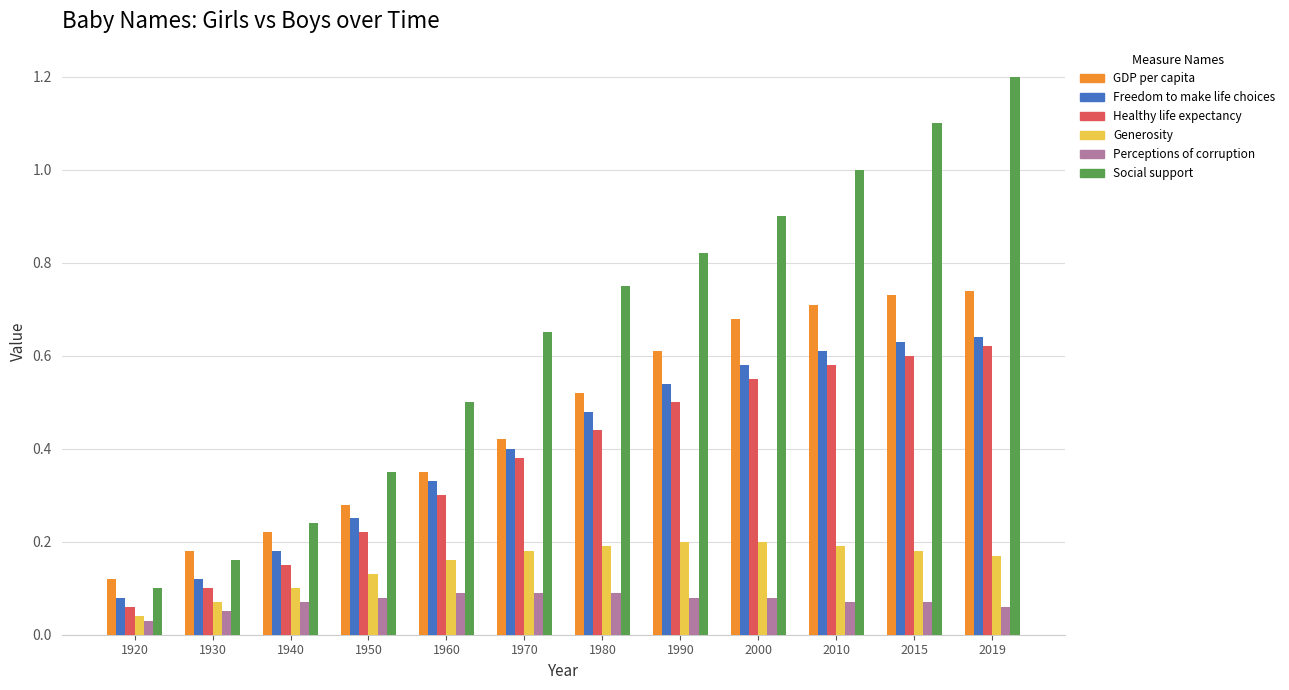

Which series has the largest range (max minus min)?

Social support